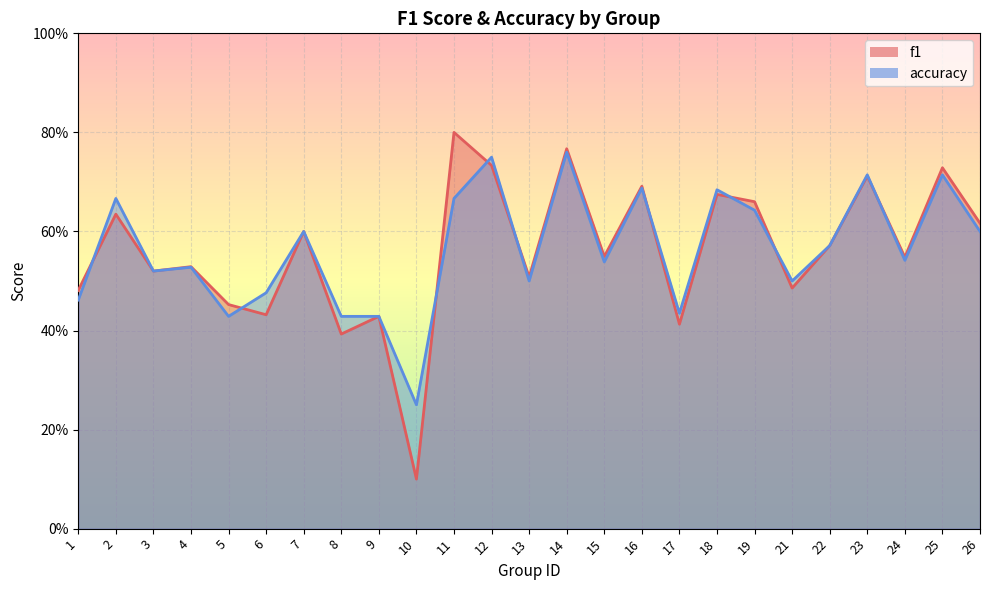

Between 7 and 12, which series saw the biggest shift?

accuracy